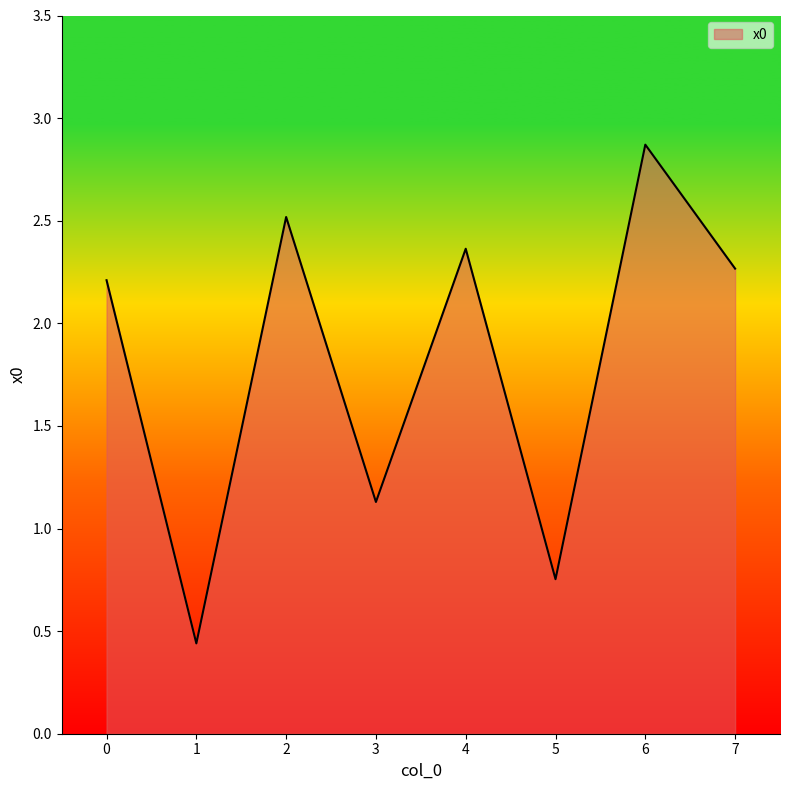

Does the chart display data point markers on the line(s)?

No